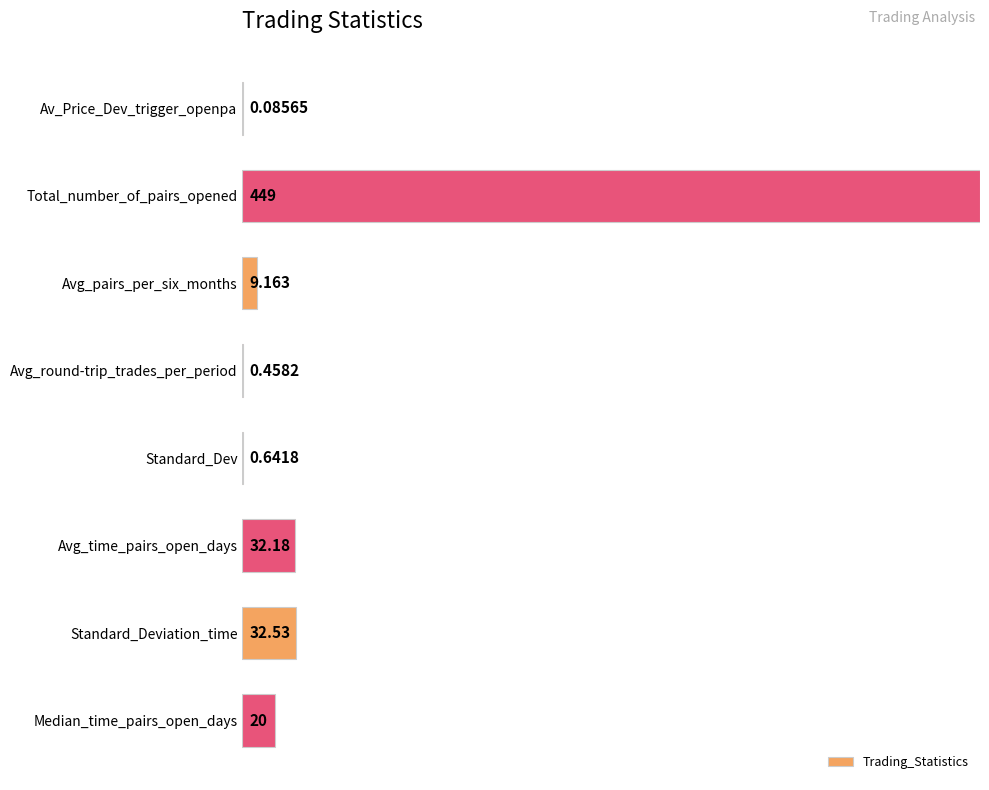

Rank the categories by value from lowest to highest.

Av_Price_Dev_trigger_openpa, Avg_round-trip_trades_per_period, Standard_Dev, Avg_pairs_per_six_months, Median_time_pairs_open_days, Avg_time_pairs_open_days, Standard_Deviation_time, Total_number_of_pairs_opened